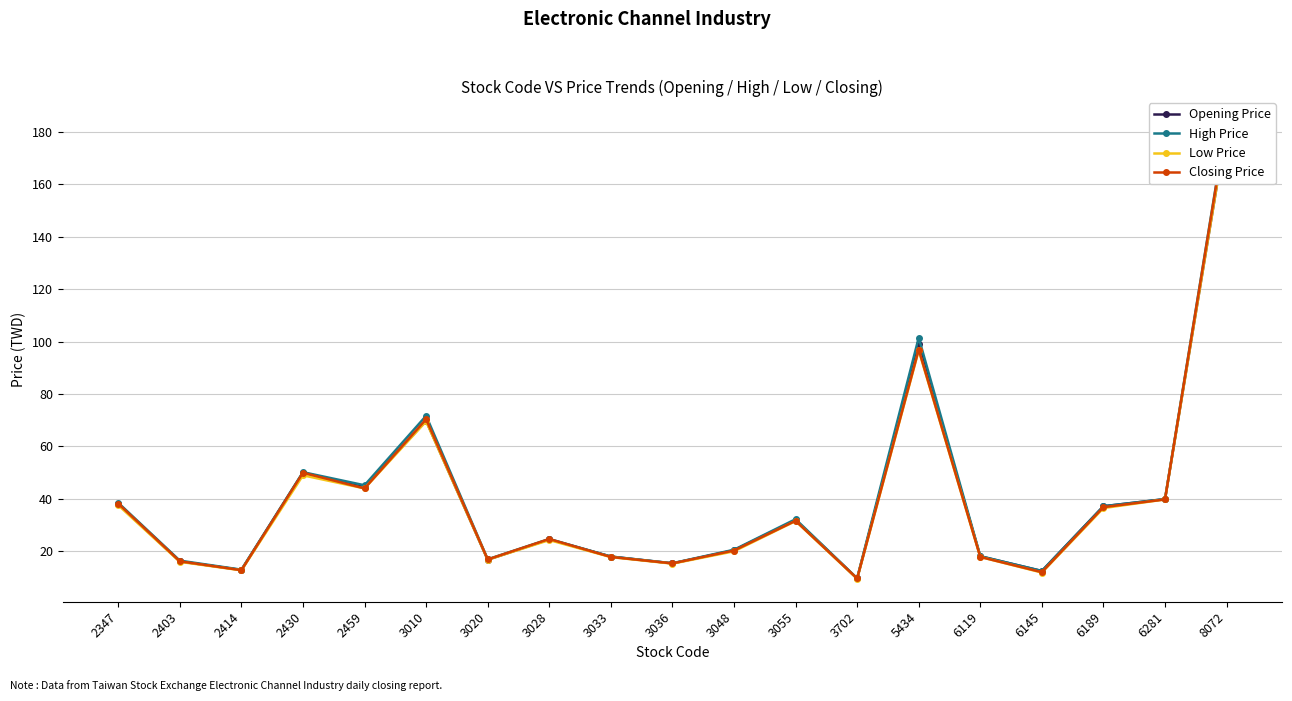

Is the value of Closing Price at 8072 greater than the value of High Price at 3702?

Yes